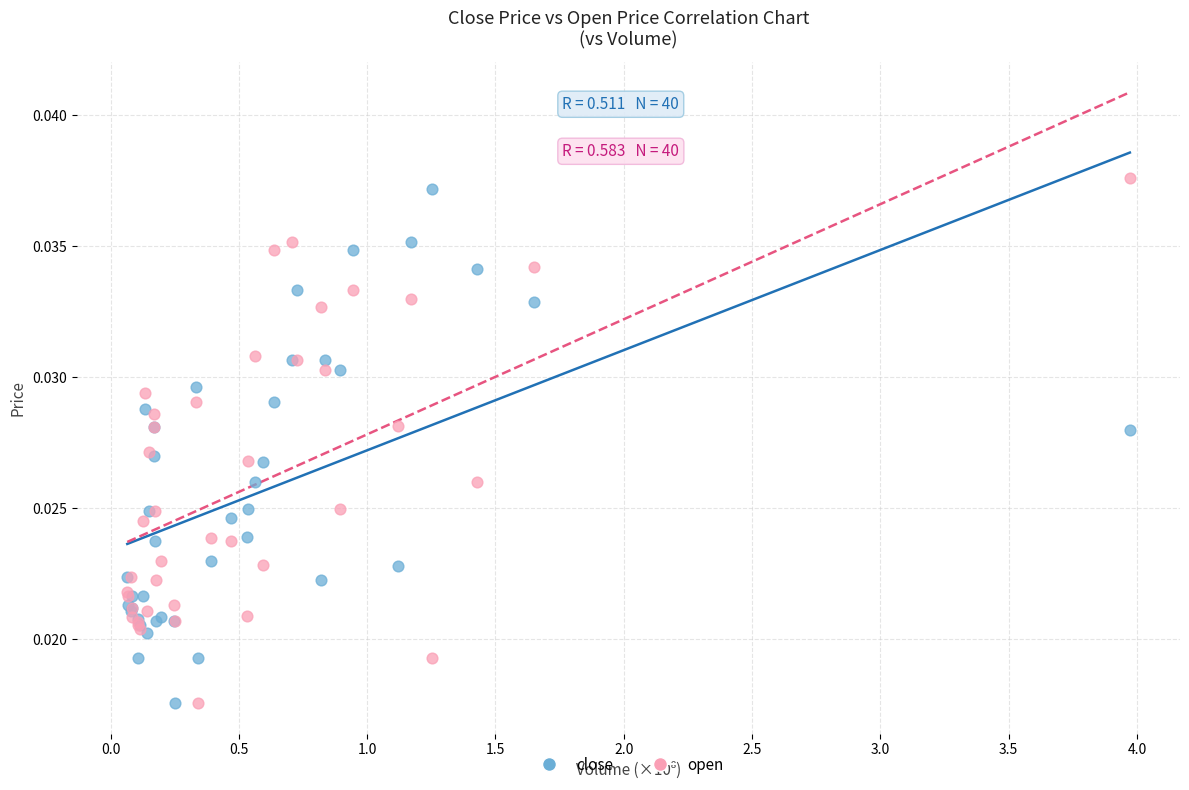

What is the X range (max minus min) for the scatter plot?

3.9